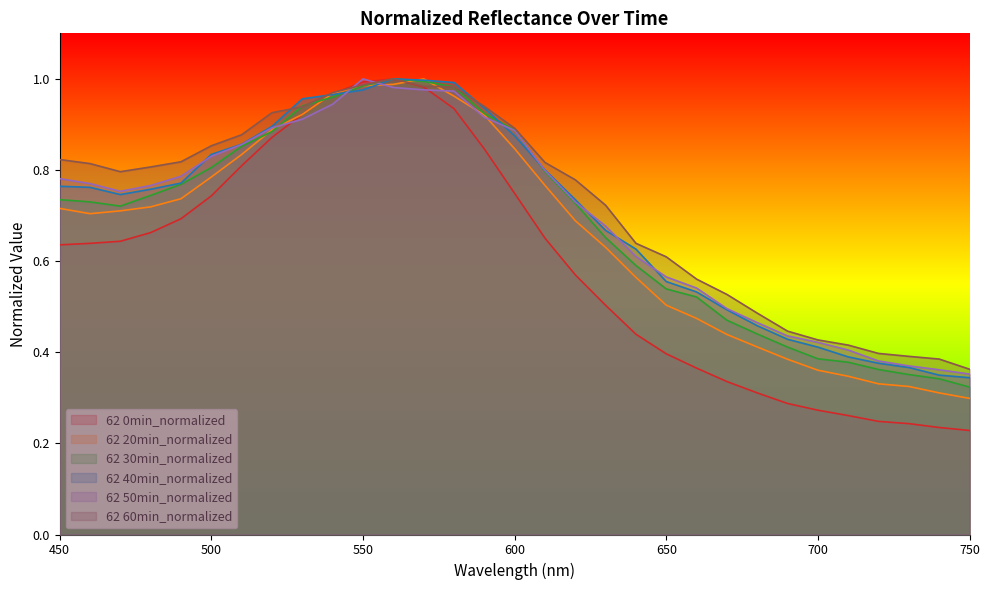

Where is the first local minimum for 62 60min_normalized?

470